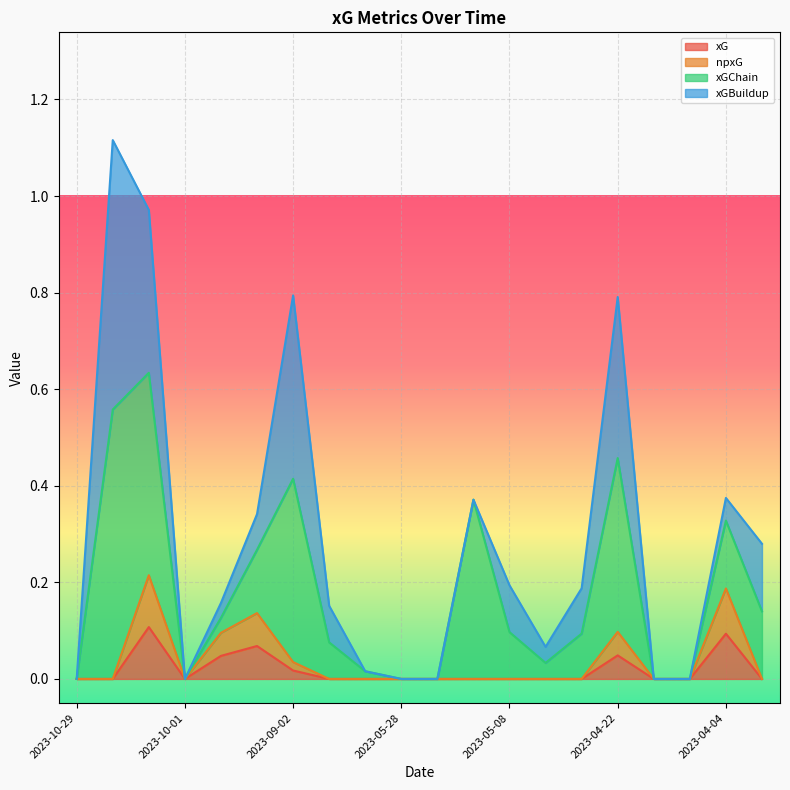

The xG series shows -0.0 at 2023-10-01. True or false?

False